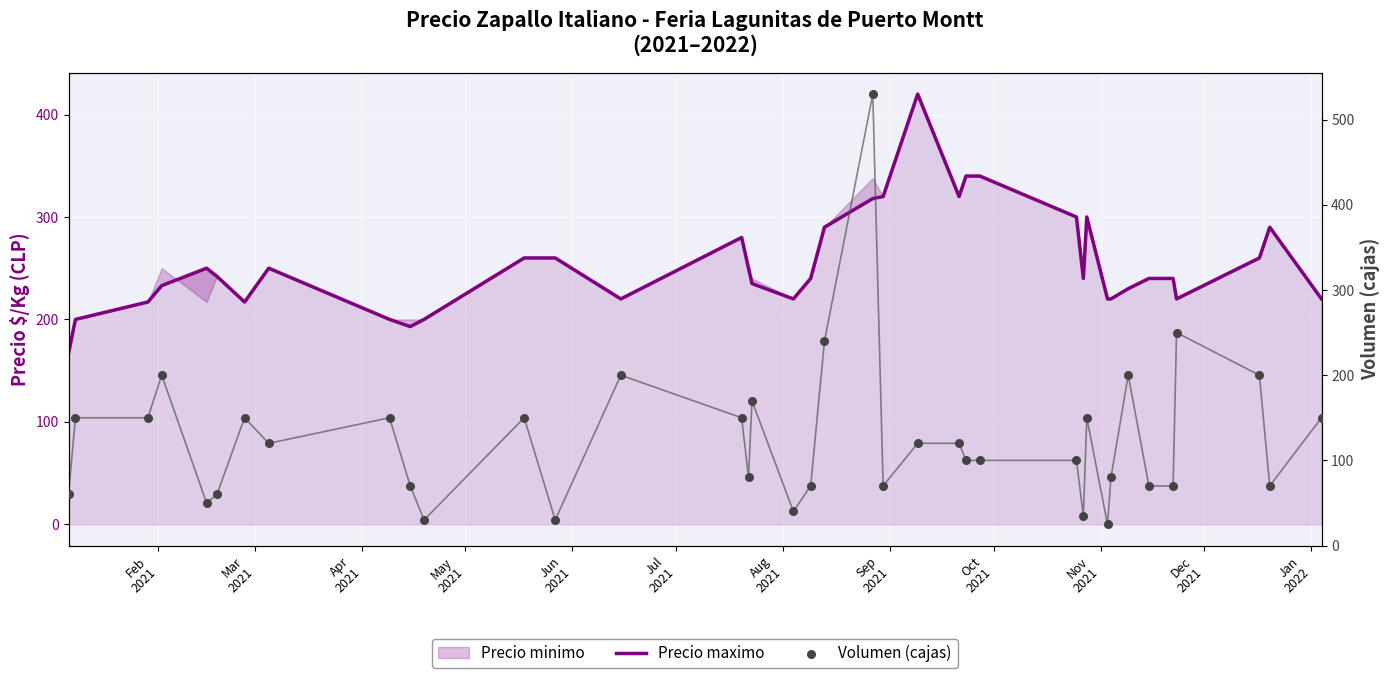

At how many categories does at least one series exceed 27?

38